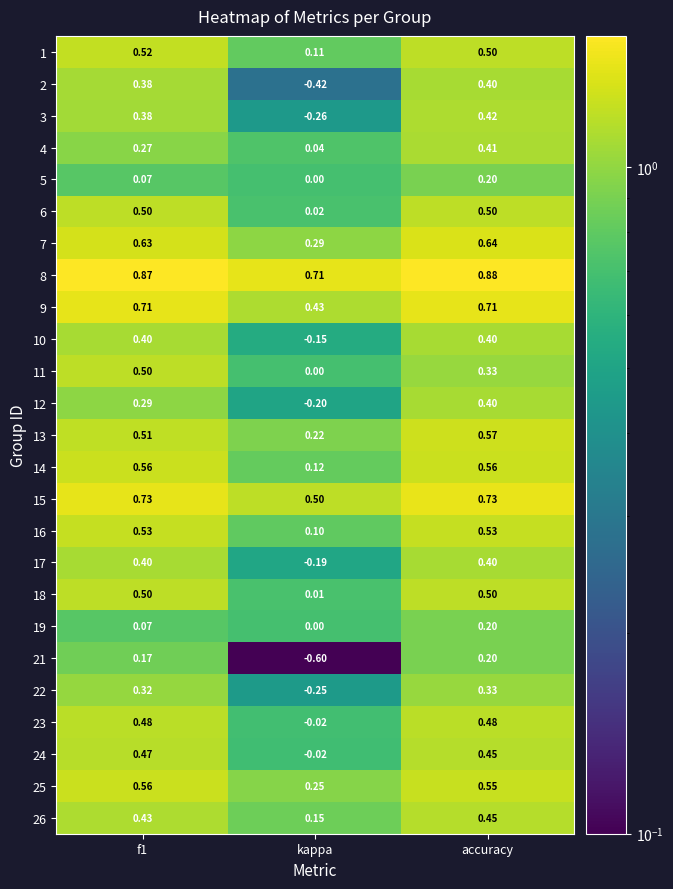

At which category does the chart reach its minimum across all series?

kappa